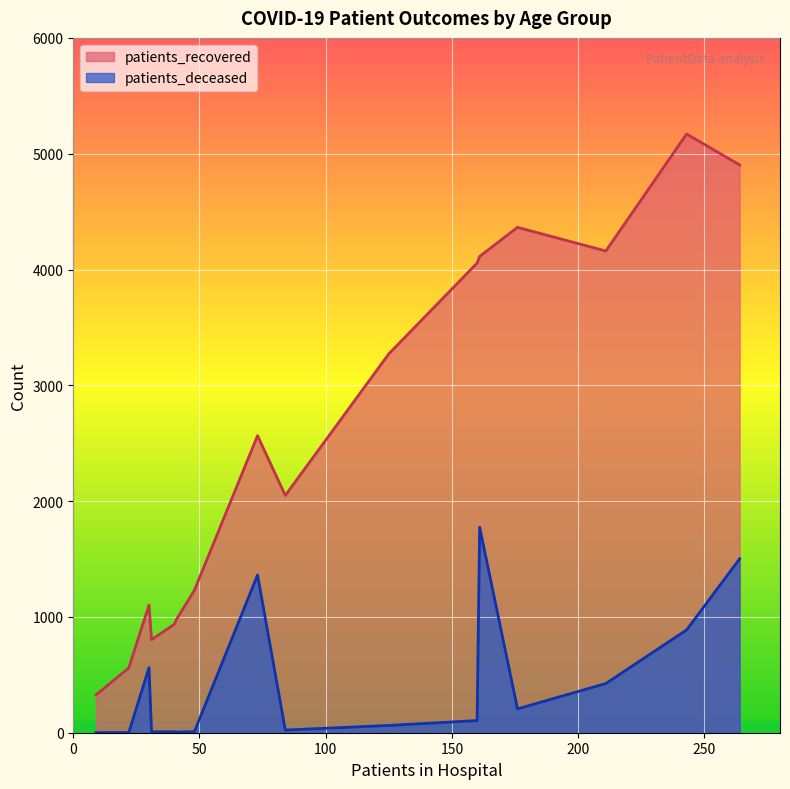

Where is the first local minimum for patients_deceased?

20 - 24